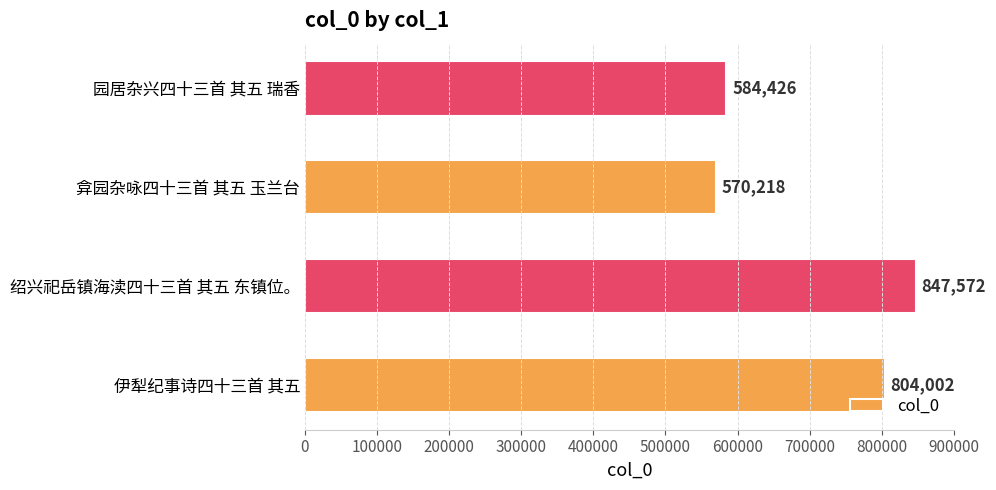

Reading top to bottom, what are all the values shown in this chart?

园居杂兴四十三首 其五 瑞香=584426	弇园杂咏四十三首 其五 玉兰台=570218	绍兴祀岳镇海渎四十三首 其五 东镇位。=847572	伊犁纪事诗四十三首 其五=804002